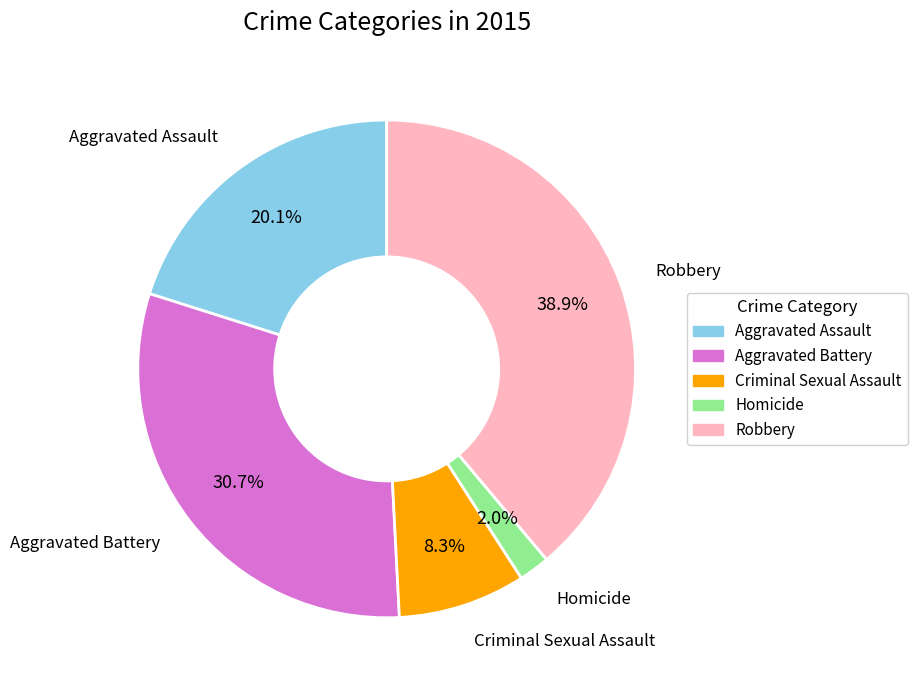

To the nearest percent, what is the average slice percentage?

20%